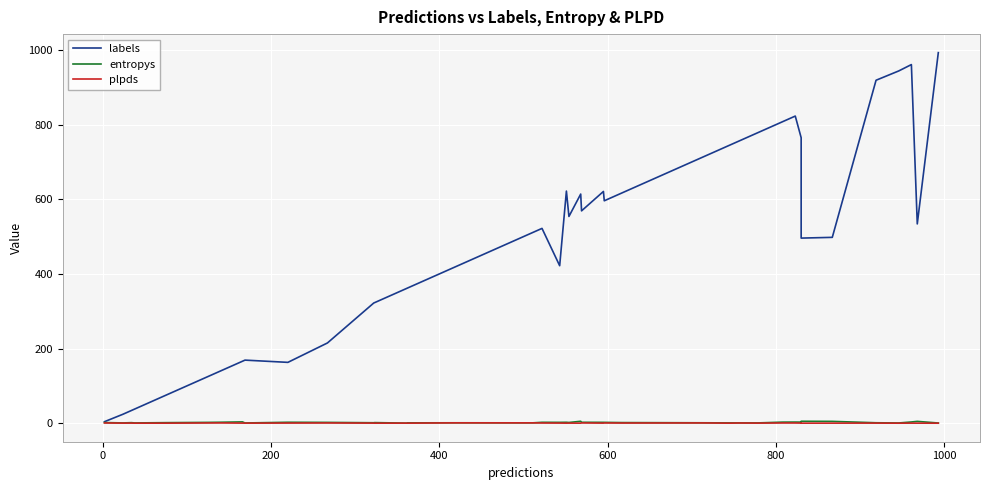

At how many categories does at least one series exceed 138?

34